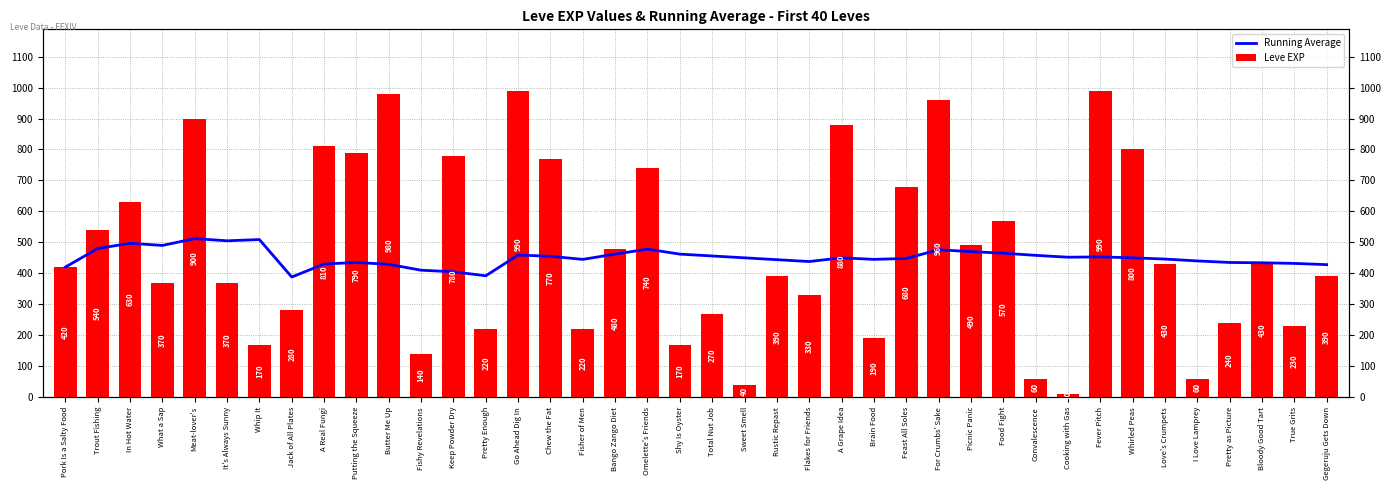

The value of Leve EXP at Fishy Revelations is 140. True or false?

True